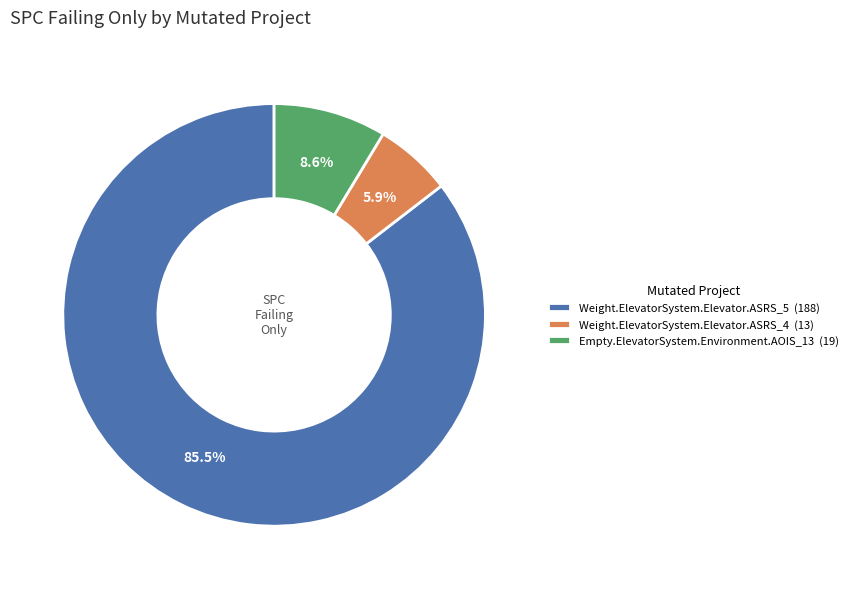

To the nearest percent, what portion does Empty.ElevatorSystem.Environment.AOIS_13 represent?

9%